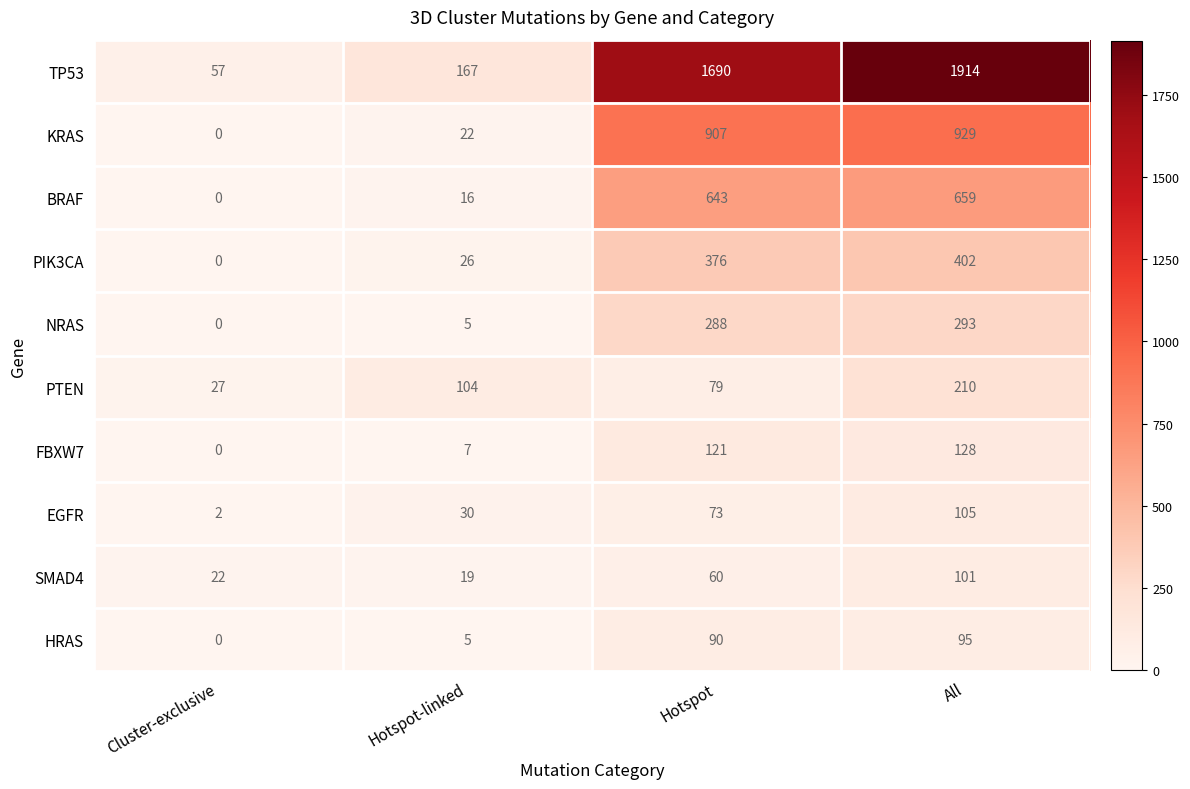

What is the average value of the TP53 series?

957